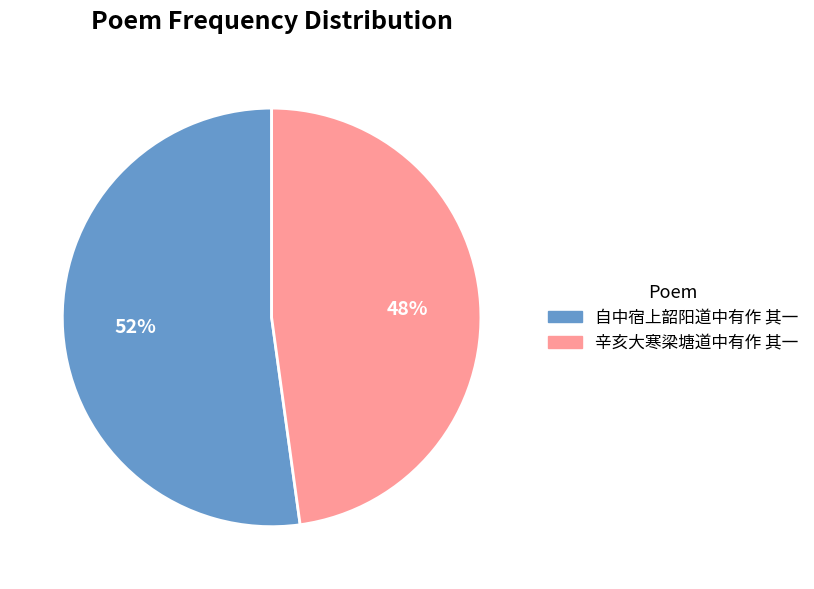

What is the ratio of the value at 自中宿上韶阳道中有作 其一 to the value at 辛亥大寒梁塘道中有作 其一?

1.1